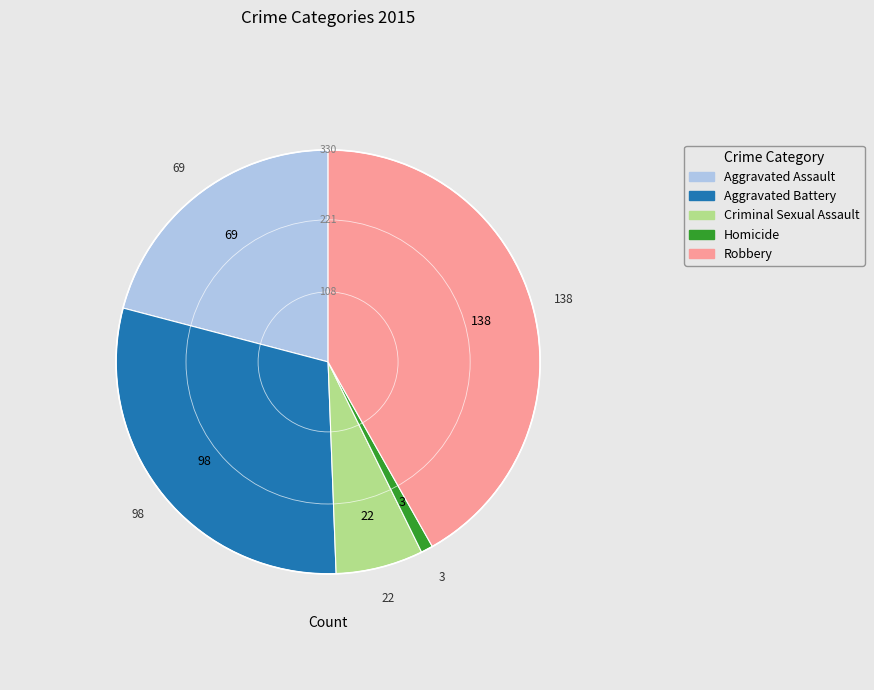

Which slice is the smallest?

Homicide